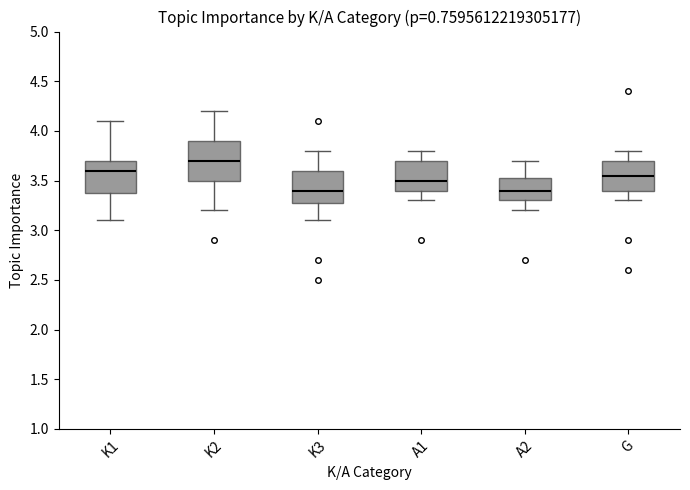

Reading left to right, transcribe this box plot: for each box, give where its median line is, the range the box spans, and where its two whiskers end, as read against the y-axis. The values are not printed on the chart, so give them approximately, as read against the axis.

K1: median 3.60, box 3.40 to 3.70, whiskers 3.10 to 4.10
K2: median 3.70, box 3.50 to 3.90, whiskers 3.20 to 4.20
K3: median 3.40, box 3.30 to 3.60, whiskers 3.10 to 3.80
A1: median 3.50, box 3.40 to 3.70, whiskers 3.30 to 3.80
A2: median 3.40, box 3.30 to 3.55, whiskers 3.20 to 3.70
G: median 3.55, box 3.40 to 3.70, whiskers 3.30 to 3.80